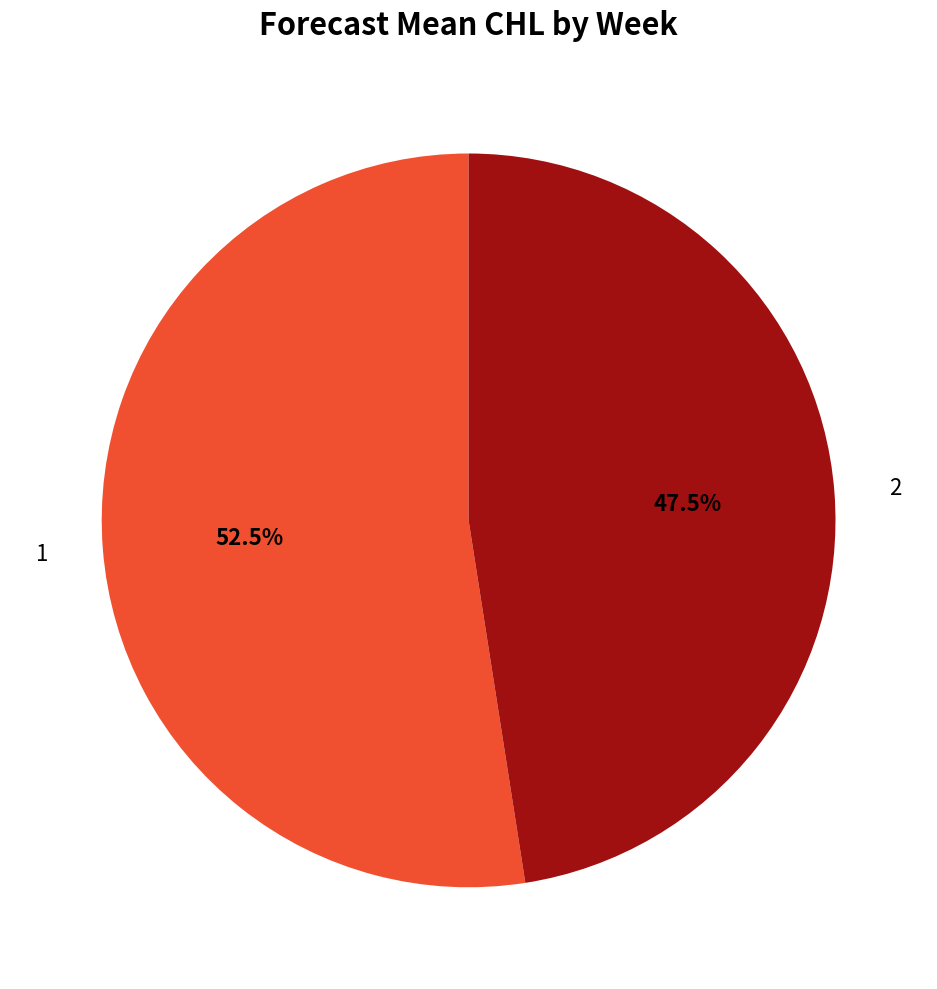

How many slices are in this pie chart?

2